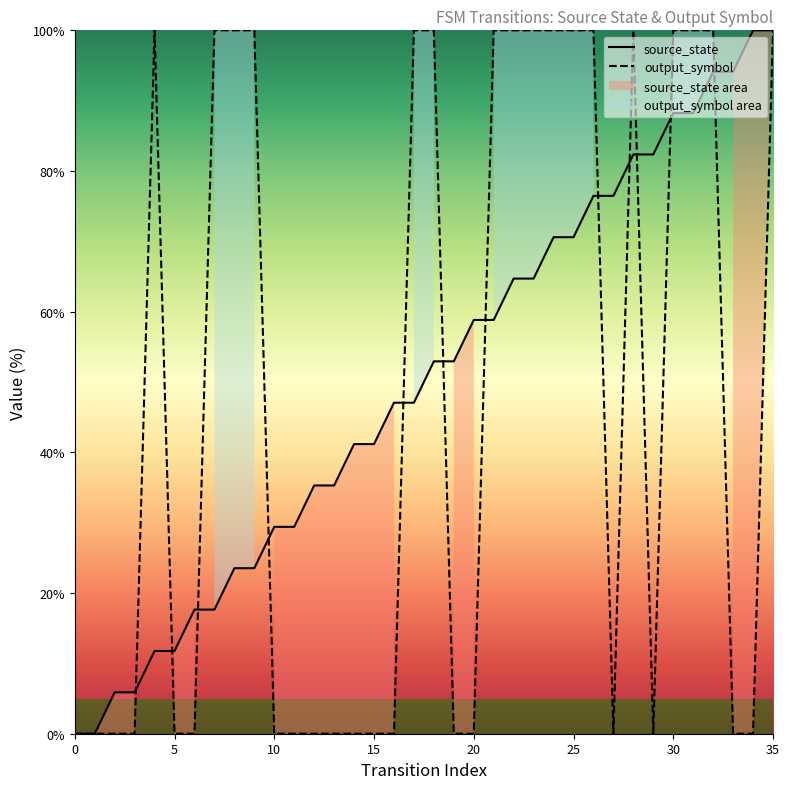

What is the difference between the highest and lowest values at 14?

41.2